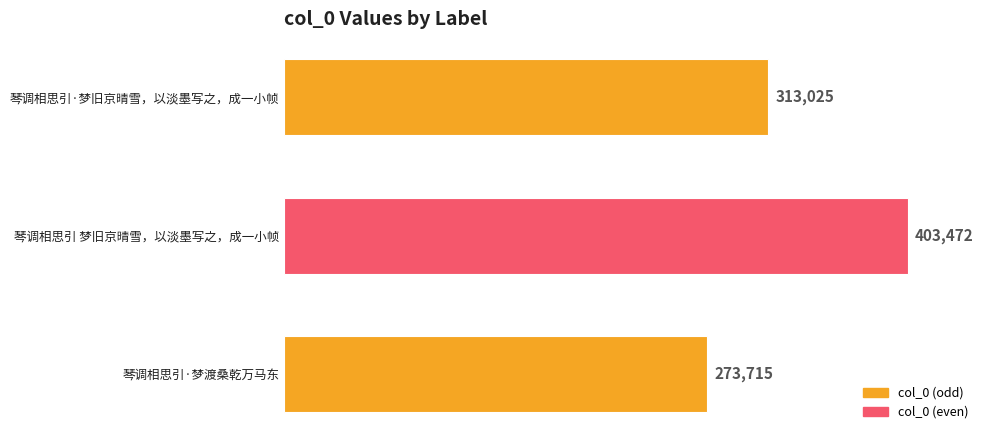

Which has a higher value, 琴调相思引 梦旧京晴雪，以淡墨写之，成一小帧 or 琴调相思引·梦旧京晴雪，以淡墨写之，成一小帧?

琴调相思引 梦旧京晴雪，以淡墨写之，成一小帧